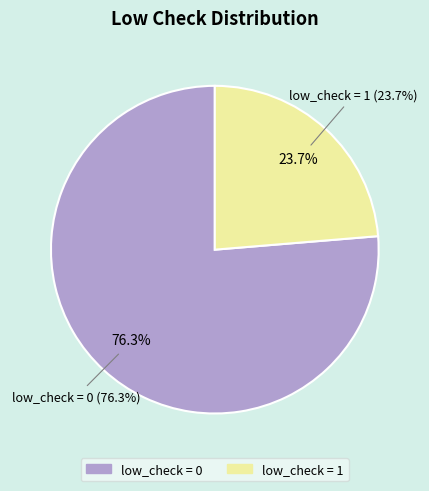

Between low_check = 0 and low_check = 1, which is larger?

low_check = 0